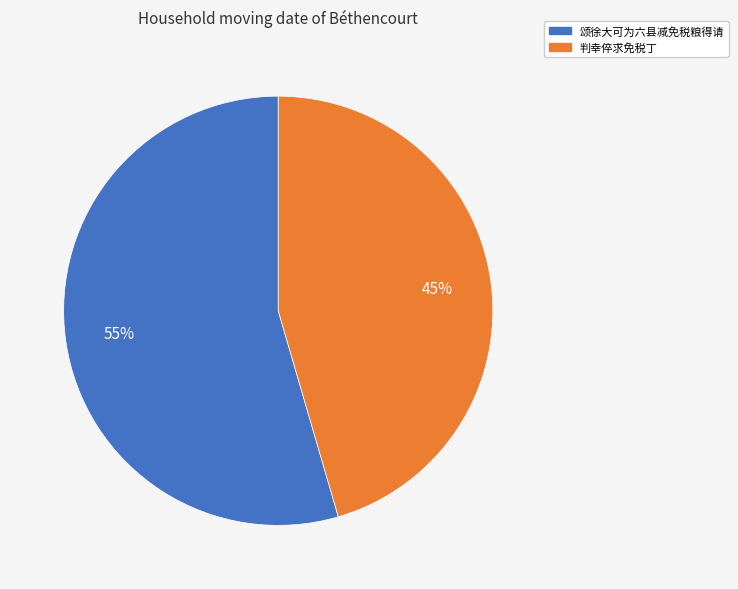

Does 颂徐大可为六县减免税粮得请 account for over 50% of the chart?

Yes